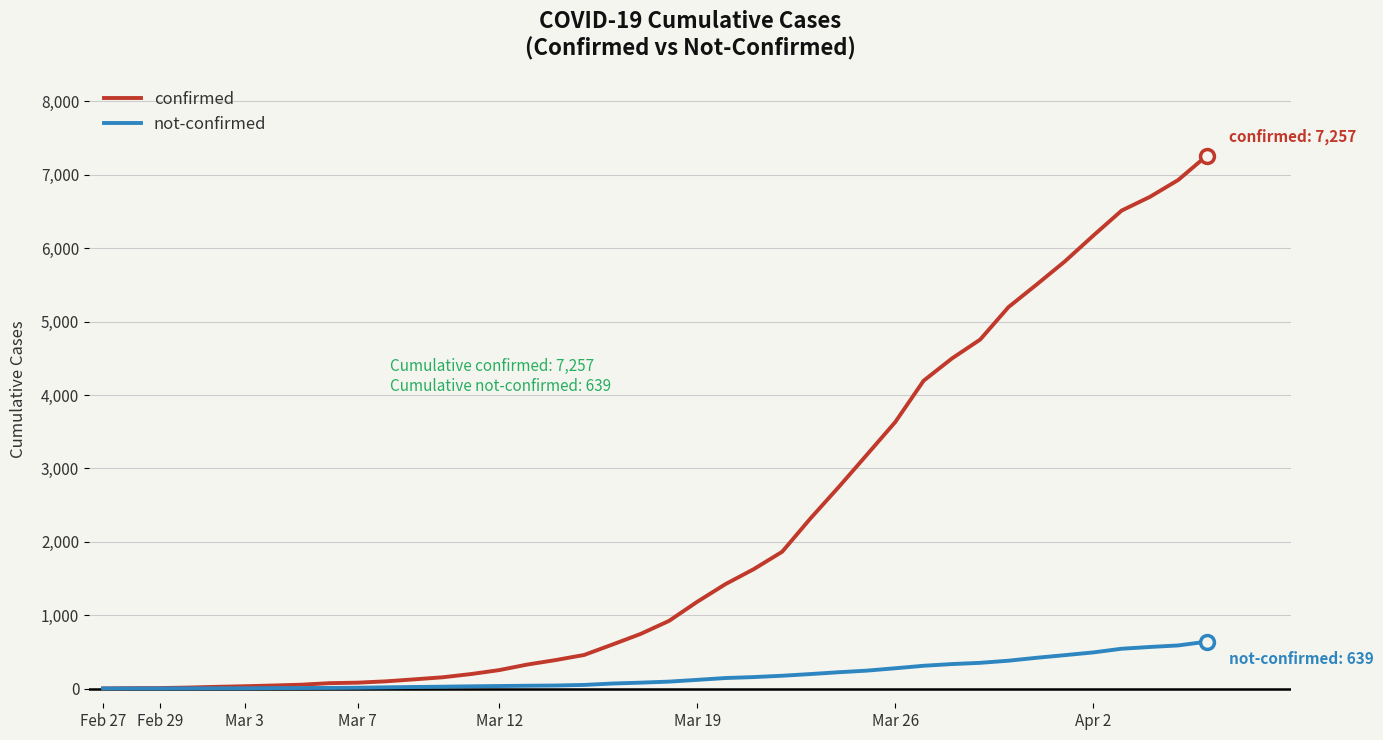

Does the chart have visible grid lines?

Yes